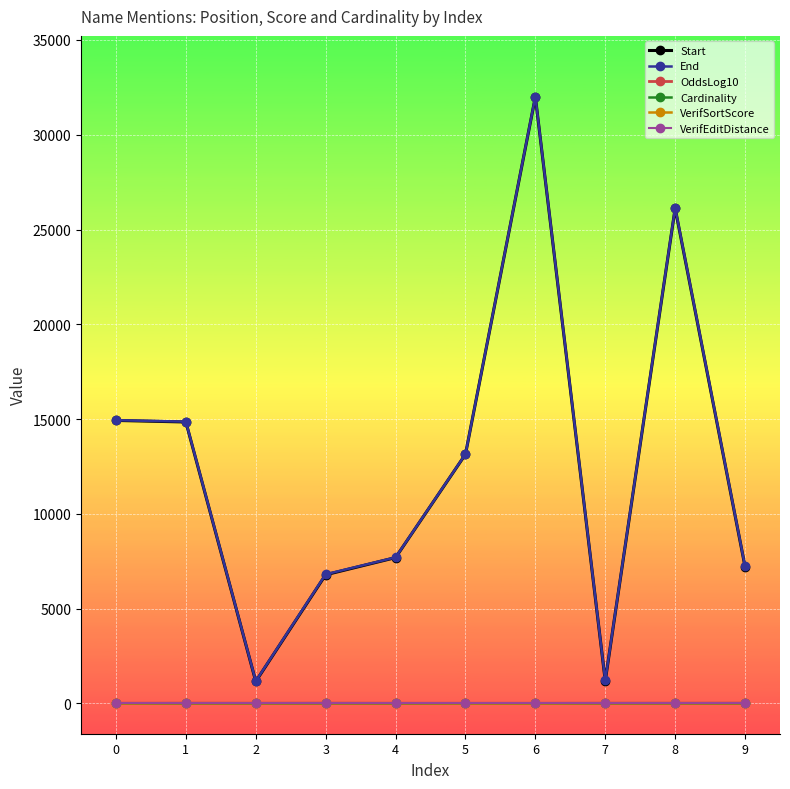

What is the total value across all series at 4?

15408.3